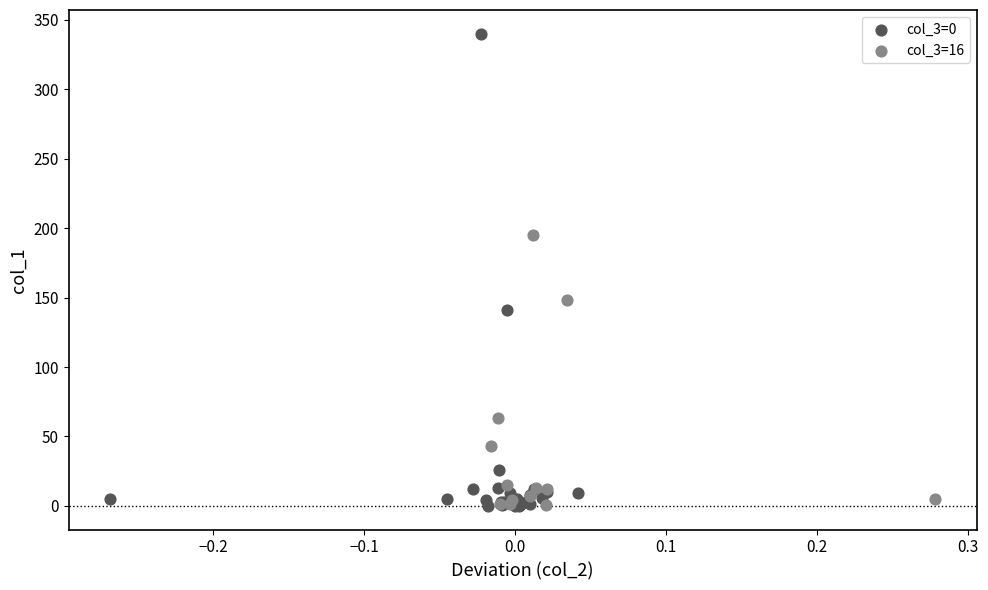

Which series reaches the maximum Y coordinate?

col_3=0